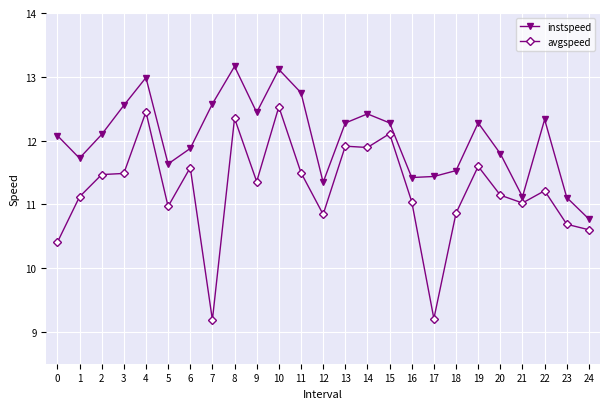

List the series in order of their peak value, lowest first.

avgspeed, instspeed